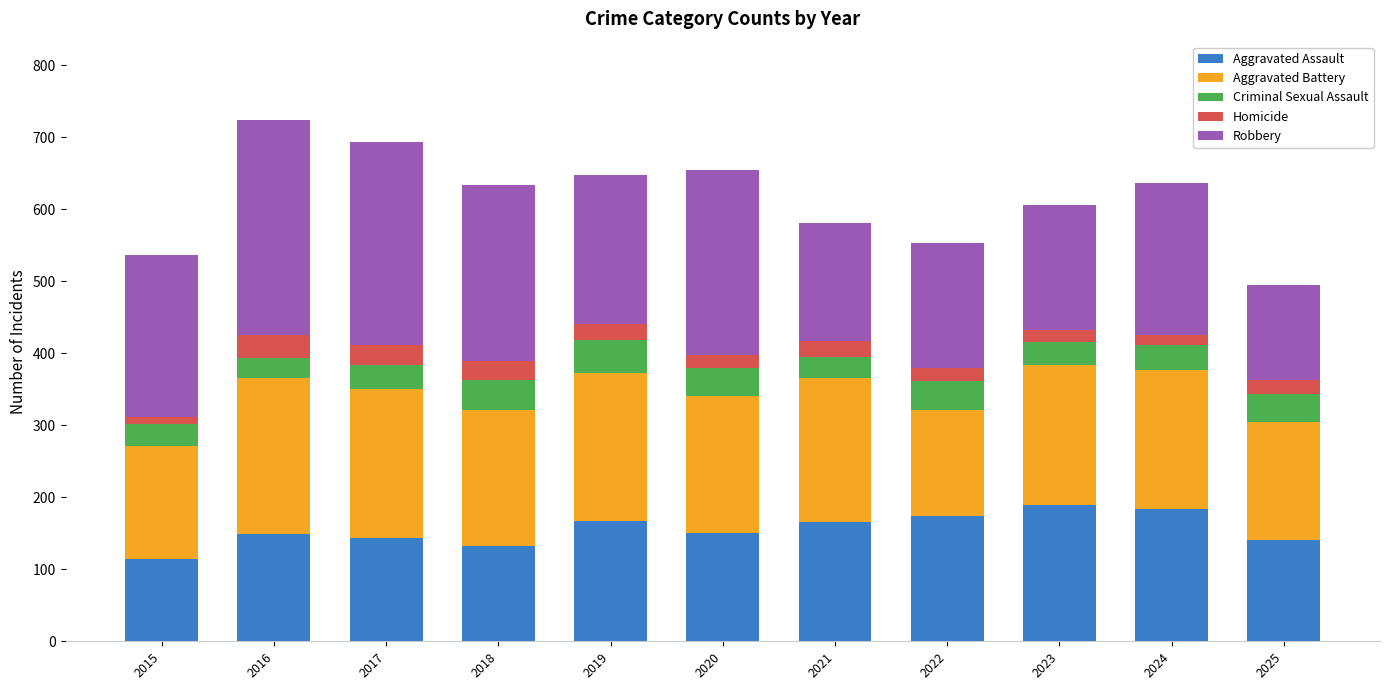

How many distinct data groups are displayed?

5